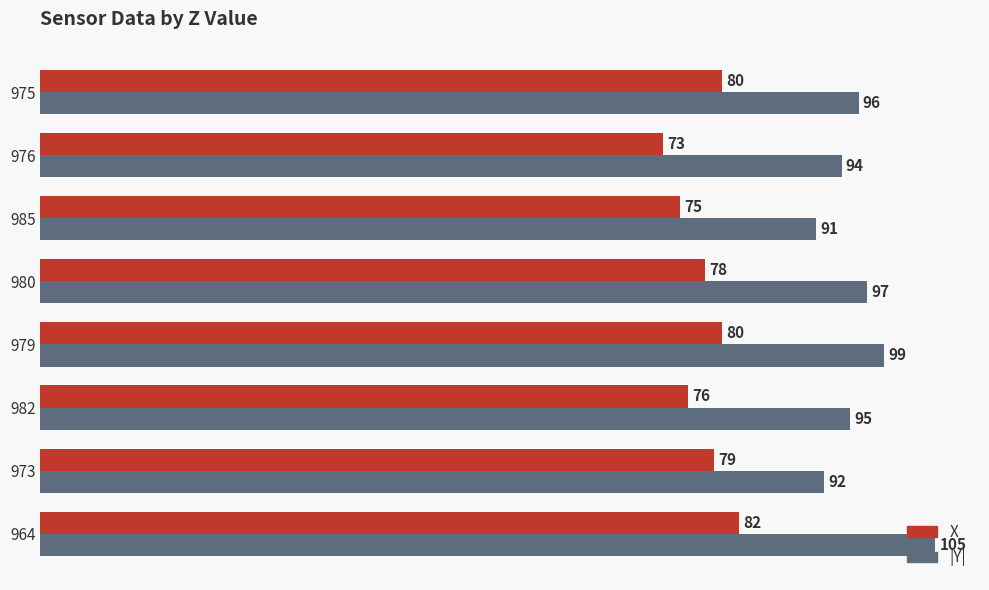

At which category is the sum across all series the highest?

964